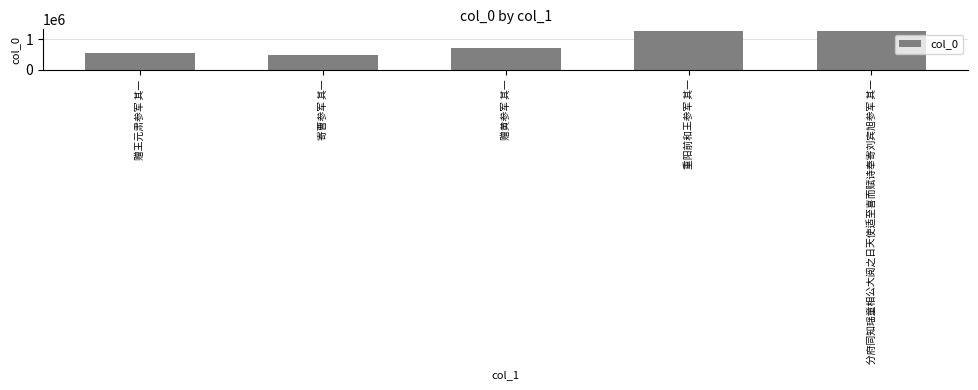

Approximately how many times larger is the value at 寄曹参军 其一 compared to 赠黄参军 其一?

0.7